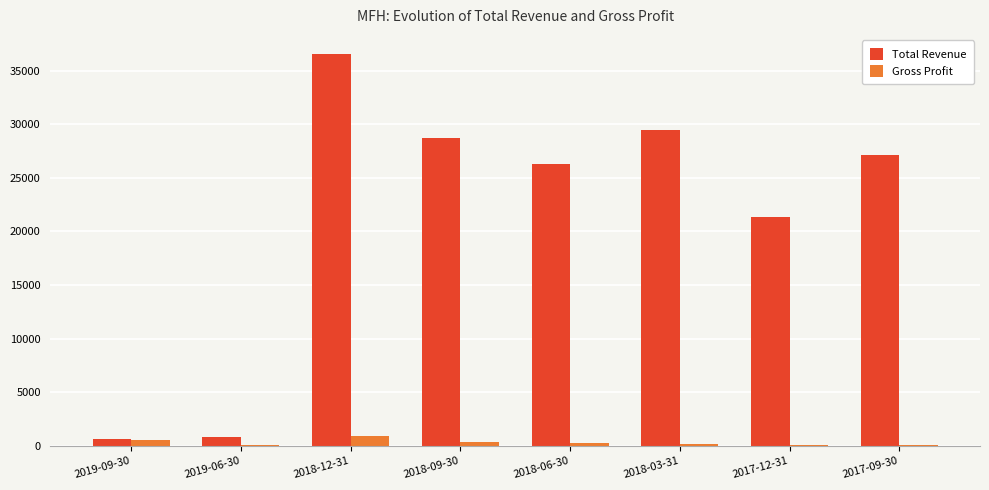

What is the highest value of the Total Revenue series?

36500